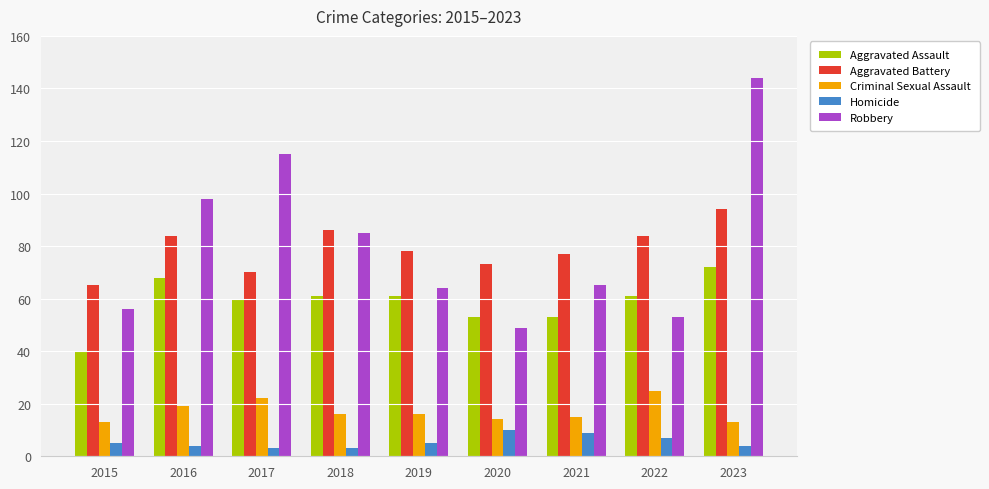

List the series in order of their peak value, lowest first.

Homicide, Criminal Sexual Assault, Aggravated Assault, Aggravated Battery, Robbery